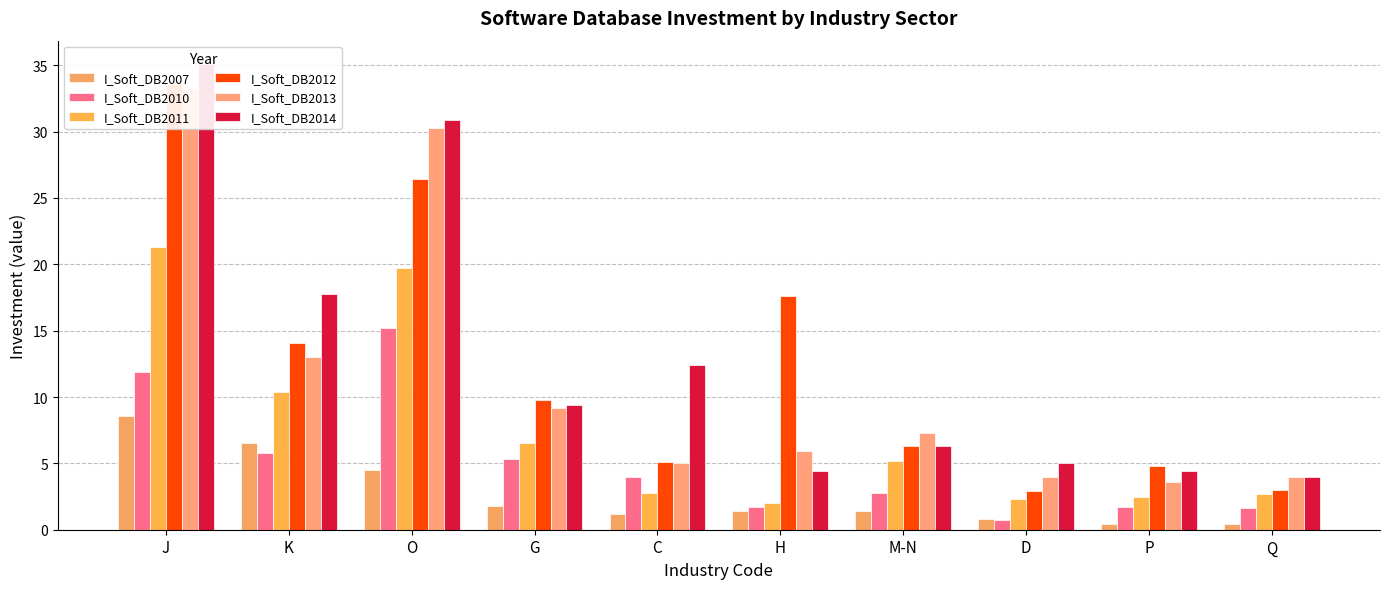

What is the highest value of the I_Soft_DB2013 series?

33.2